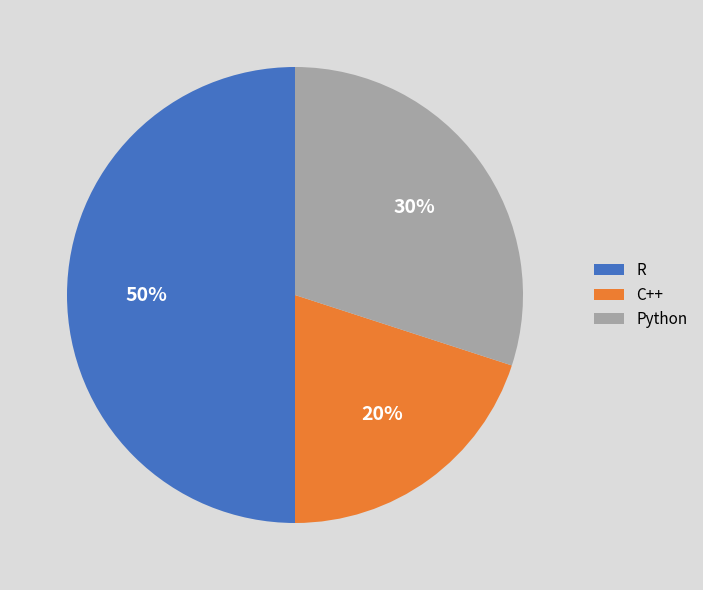

Between C++ and Python, which is larger?

Python